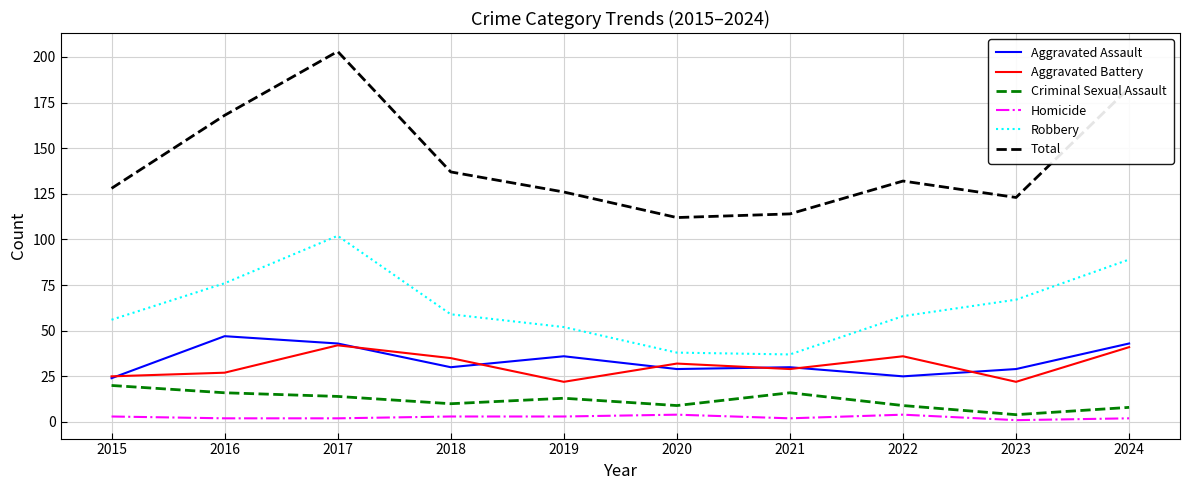

What is the maximum value for Total?

203